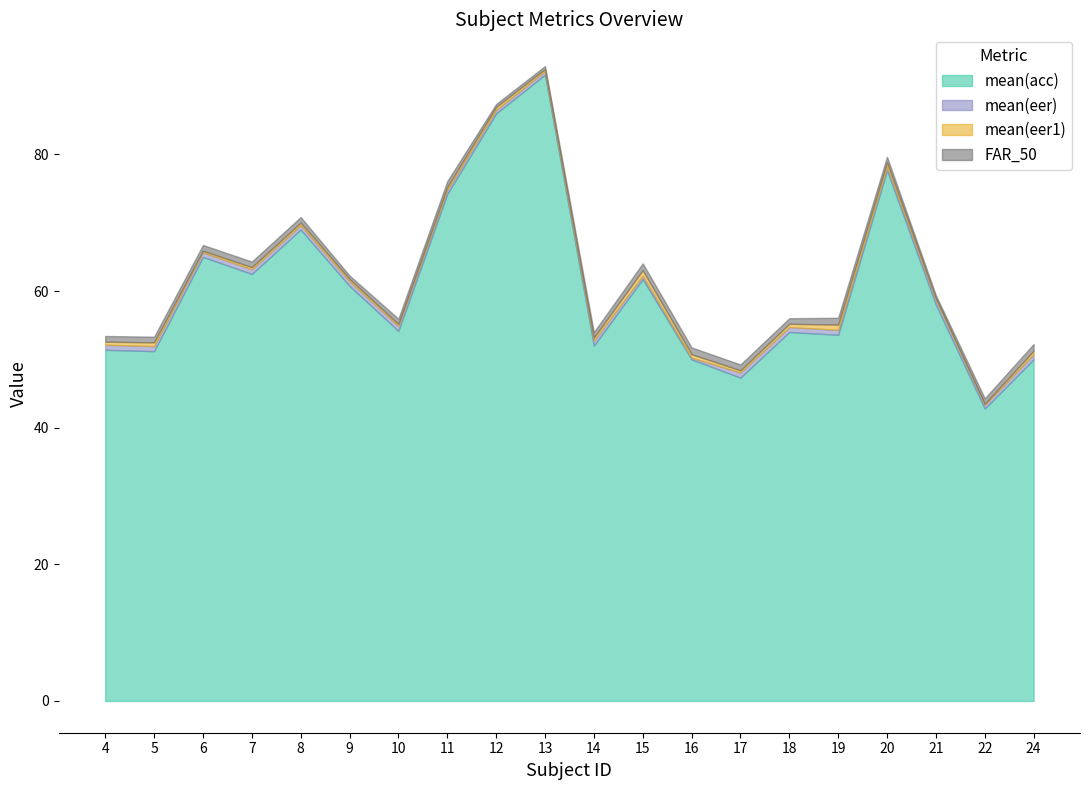

Does the chart have visible grid lines?

No